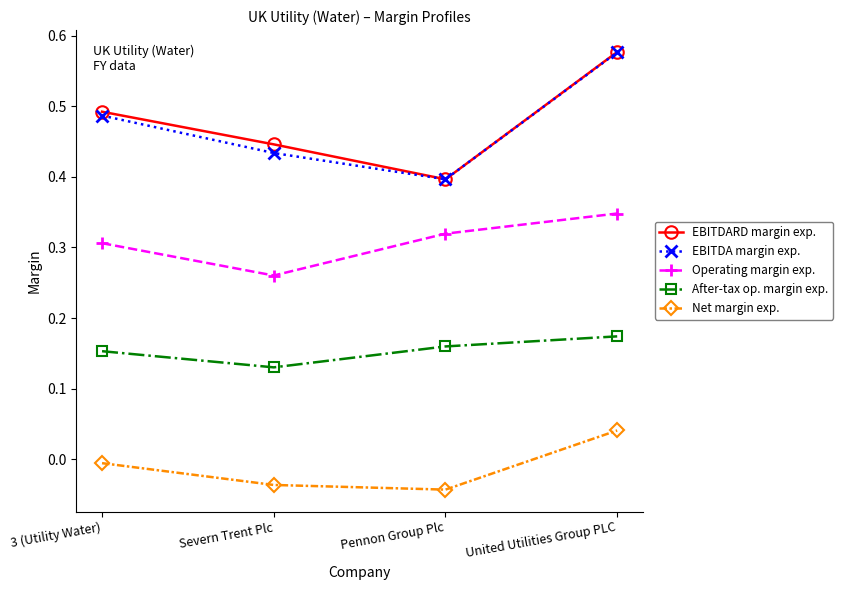

Is the value of Operating margin exp. at Pennon Group Plc greater than the value of Net margin exp. at Severn Trent Plc?

Yes